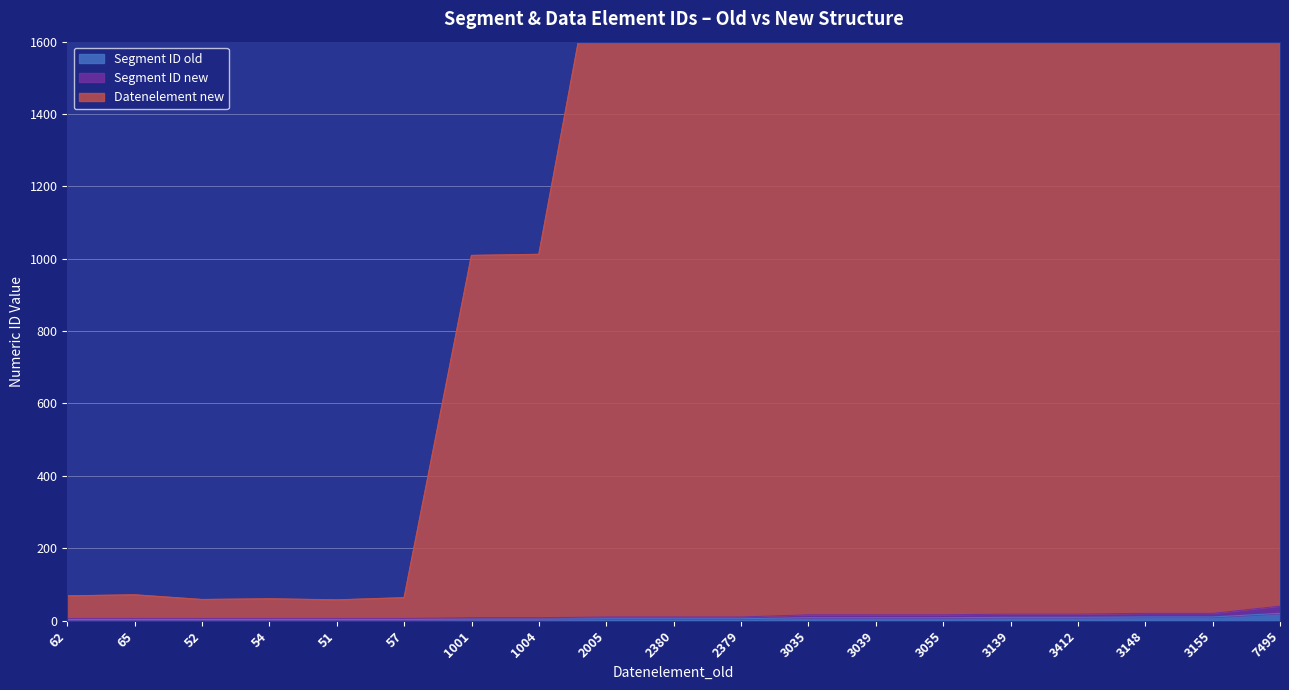

True or false: Segment ID new has more than 2 interior local peaks.

False